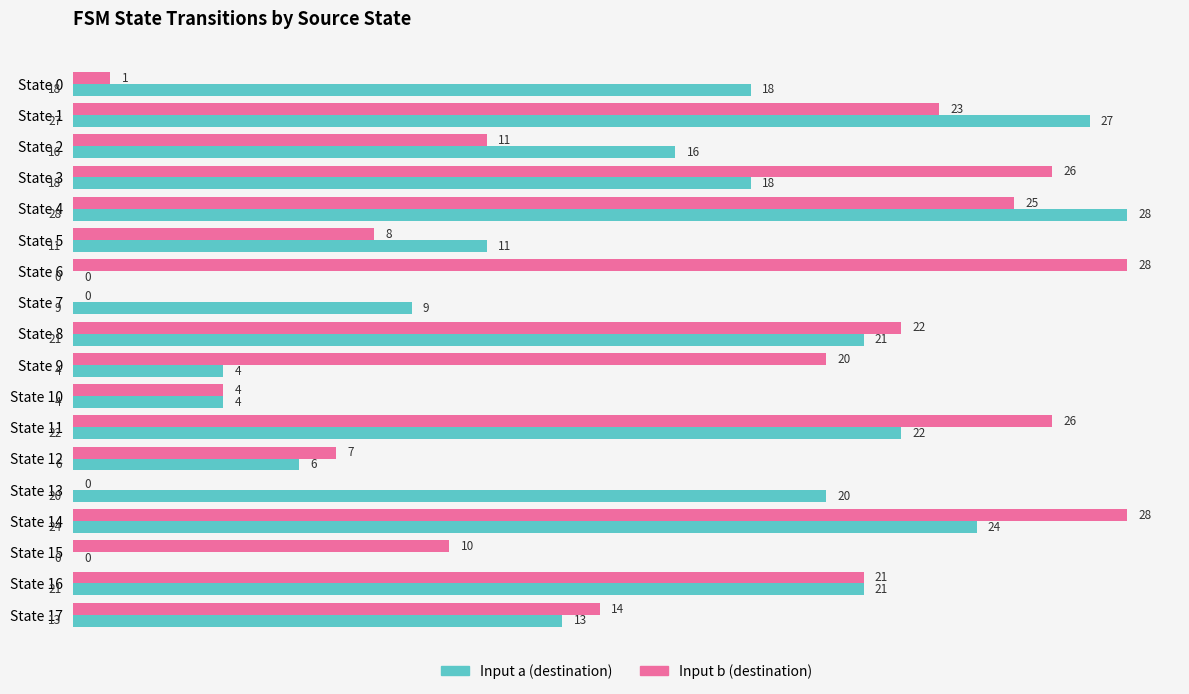

What value does the Input a (destination) series have at State 7, to the nearest 10?

10